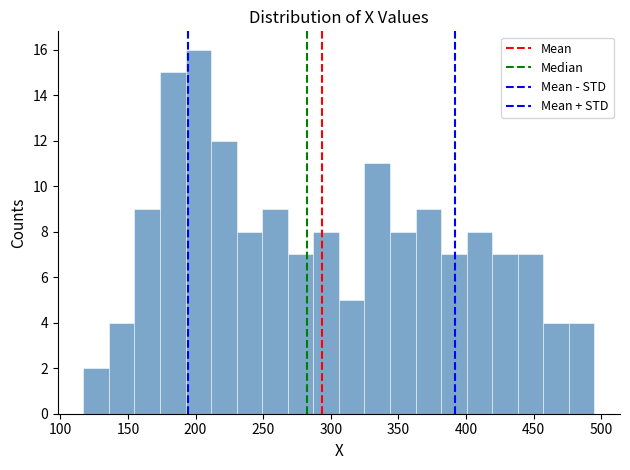

Read against the x-axis, roughly where is the centre of the tallest bar?

200